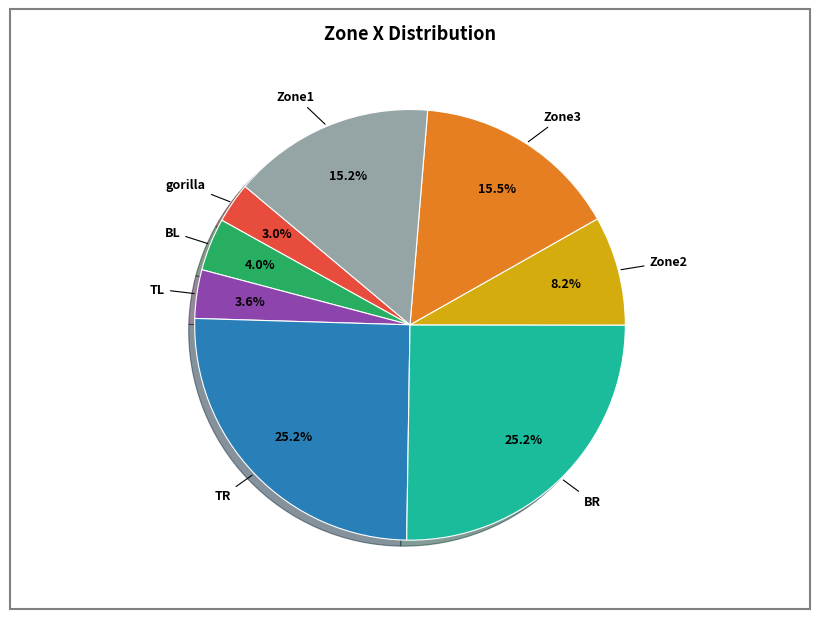

Does TR account for over 50% of the chart?

No